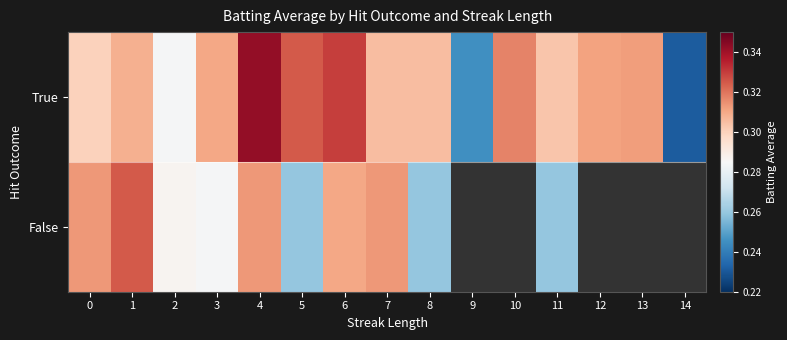

Reading left to right, transcribe all the data shown in this chart.

True: 0=0.3	1=0.3	2=0.3	3=0.3	4=0.3	5=0.3	6=0.3	7=0.3	8=0.3	9=0.2	10=0.3	11=0.3	12=0.3	13=0.3	14=0.2
False: 0=0.3	1=0.3	2=0.3	3=0.3	4=0.3	5=0.3	6=0.3	7=0.3	8=0.3	9=0.0	10=0.0	11=0.3	12=0.0	13=0.0	14=0.0